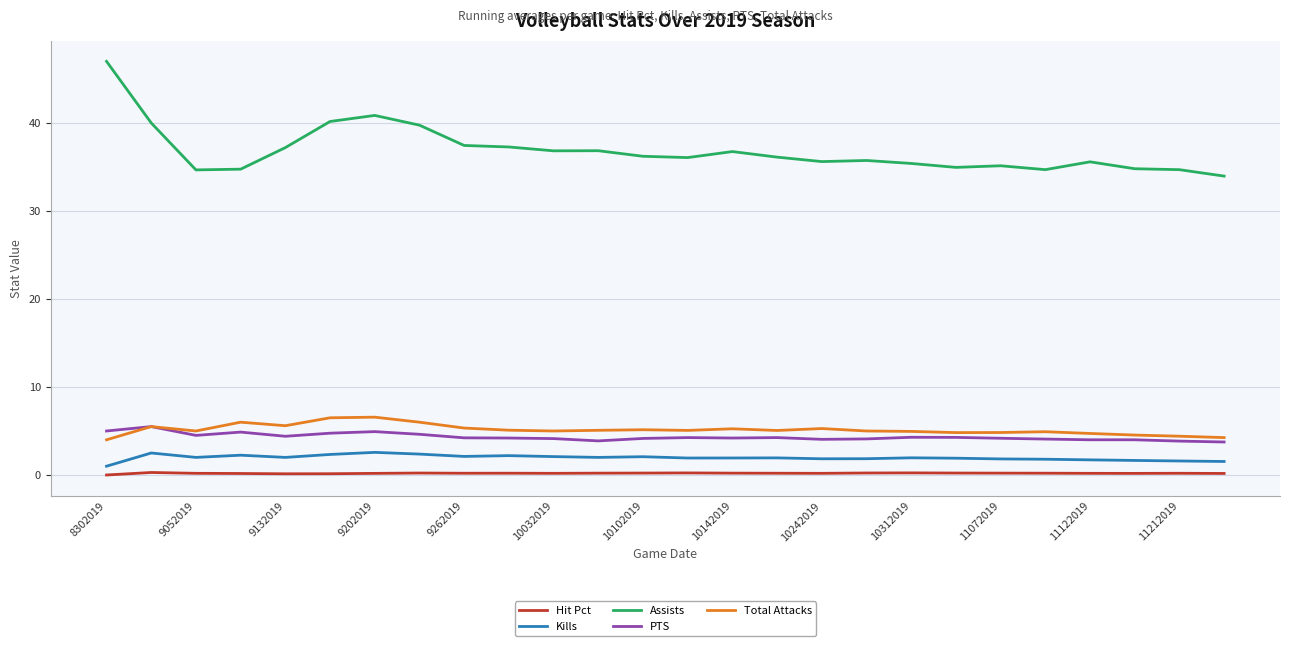

True or false: Assists and Hit Pct intersect in this chart.

False